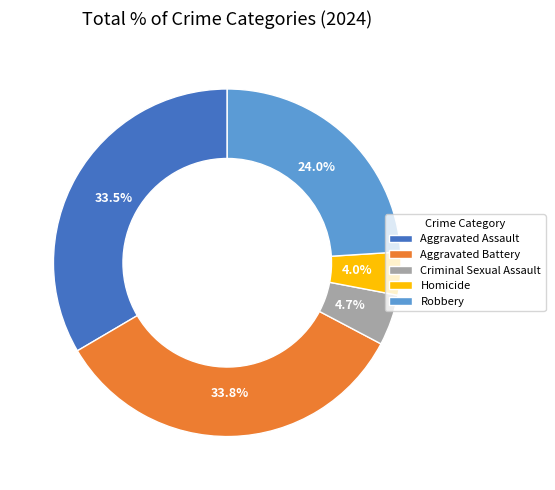

Which has a higher value, Criminal Sexual Assault or Robbery?

Robbery